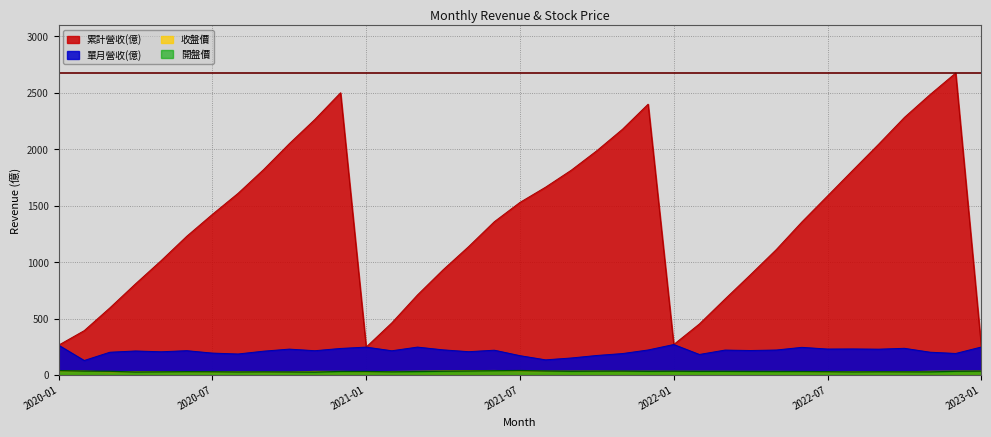

What position from the right is 2022-01?

13